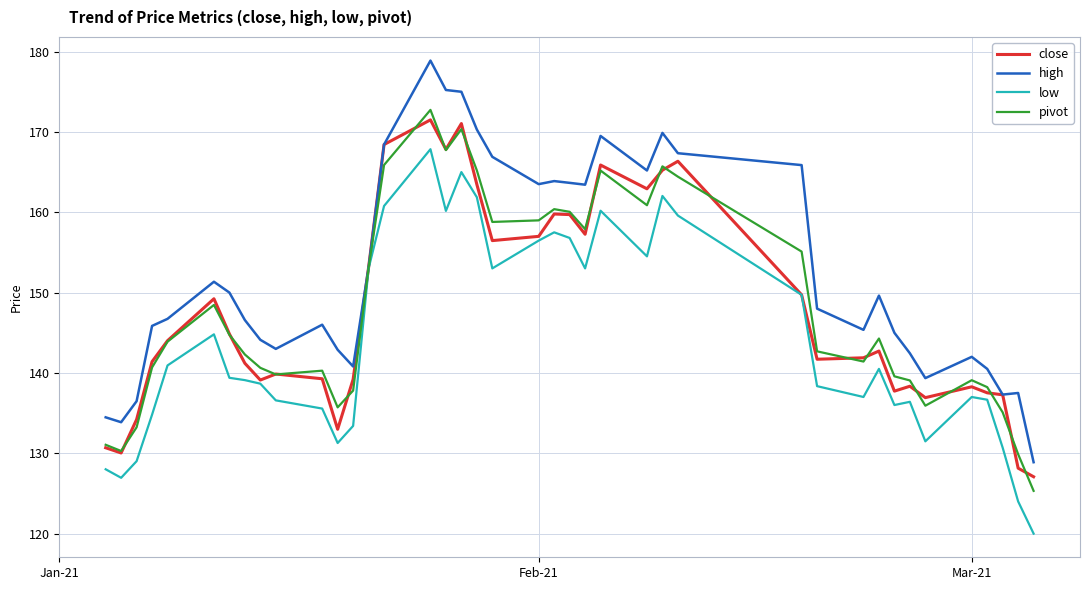

What is the minimum value for high?

128.9